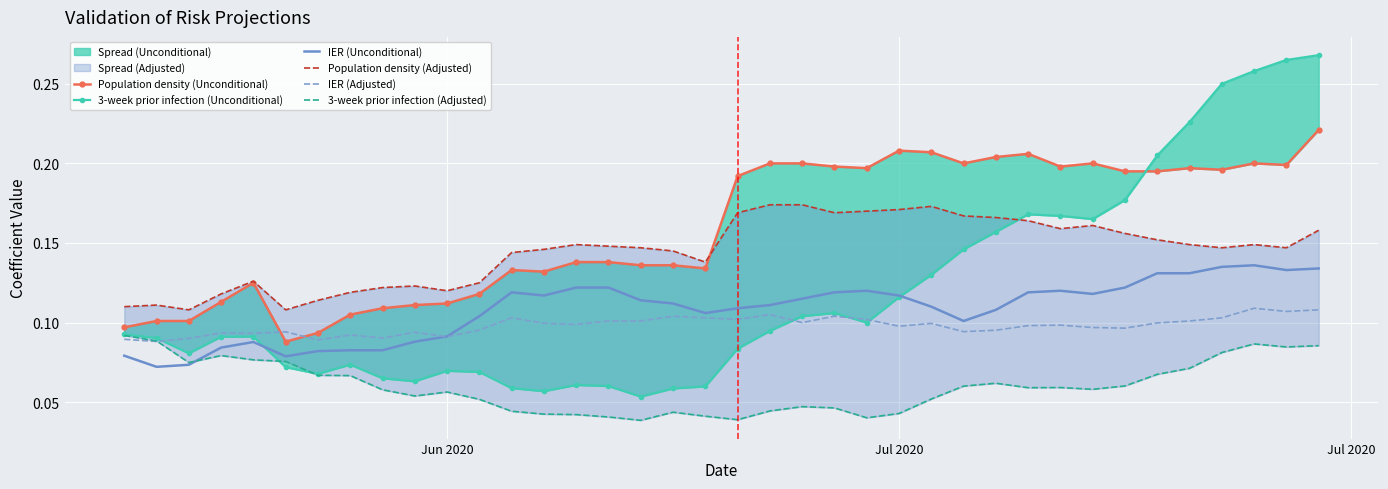

How many lines are shown in the chart?

6